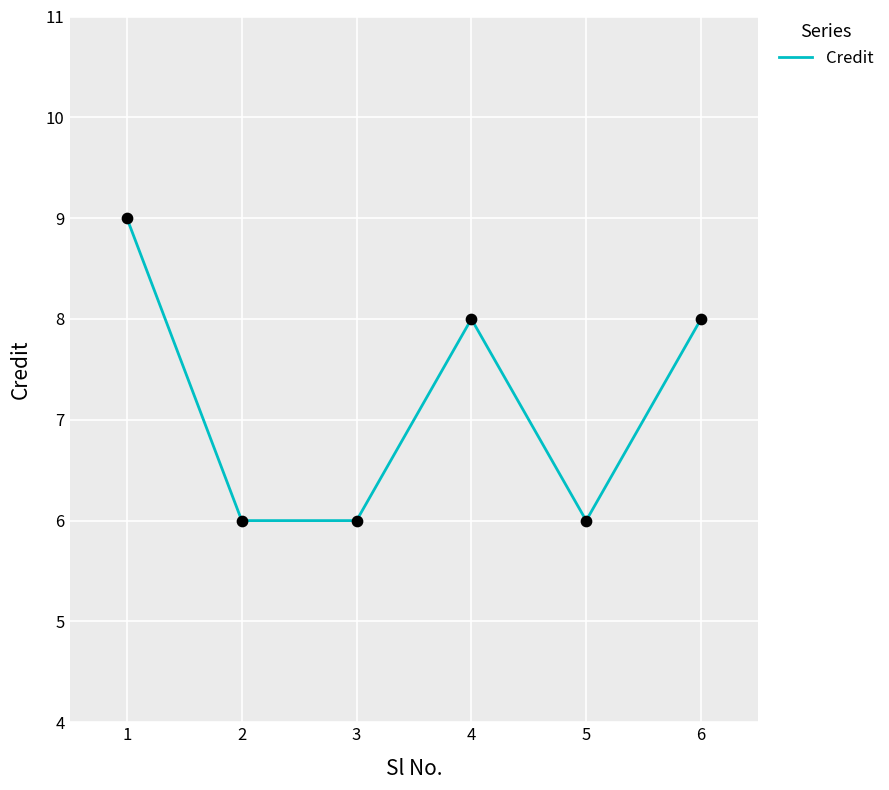

What is the change in value from 1 to 6?

-1